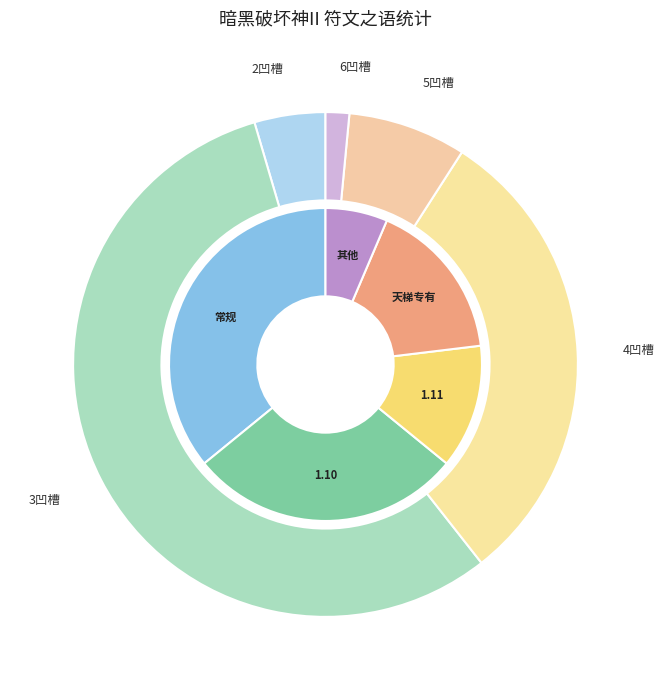

What is the largest slice in the pie chart?

3